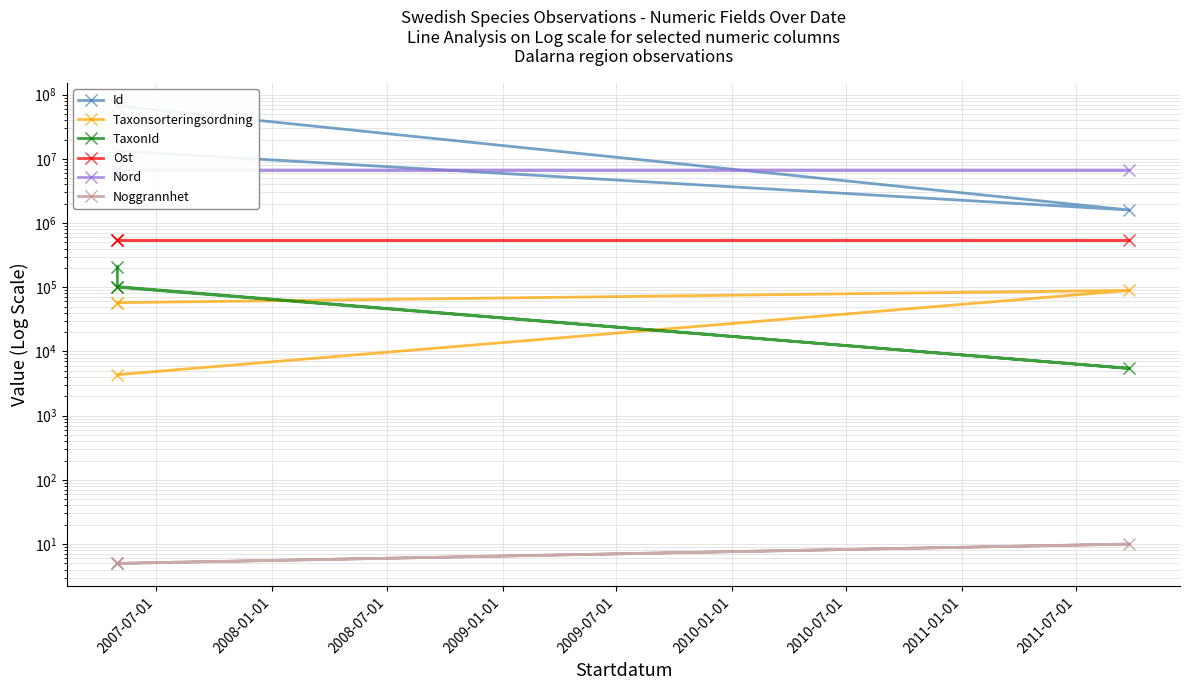

Reading right to left, transcribe all the data shown in this chart.

Id: 66765840.0	66754635.0	1594942.0	13287006.0
Taxonsorteringsordning: 57585.0	57587.0	89356.0	4348.0
TaxonId: 208242.0	100141.0	5447.0	102232.0
Ost: 537326.3	537326.3	537493.1	537326.3
Nord: 6654475.9	6654475.9	6654714.5	6654468.9
Noggrannhet: 5.0	5.0	10.0	5.0